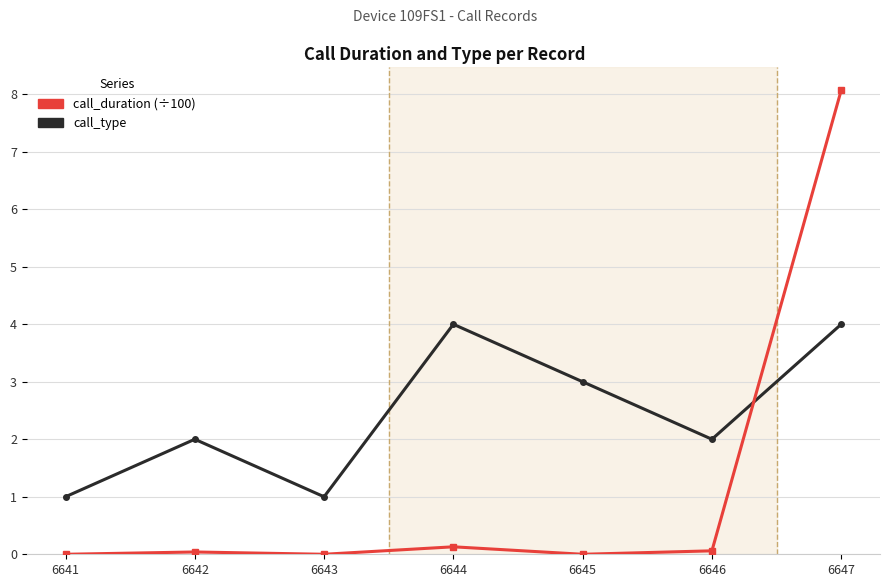

How many times do call_type and call_duration (÷100) cross each other?

1